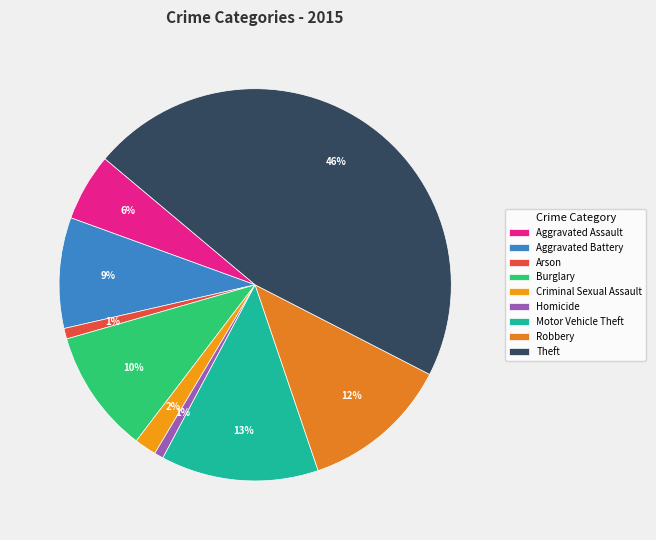

Between Arson and Aggravated Assault, which is larger?

Aggravated Assault